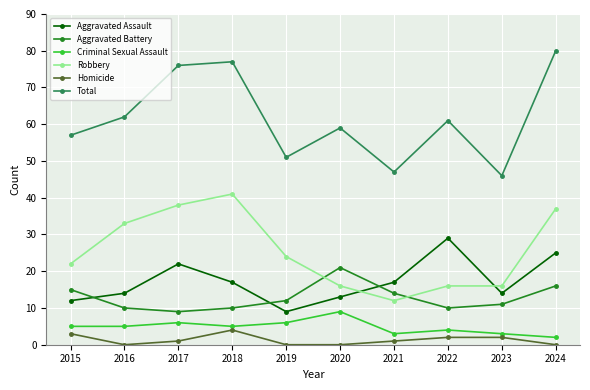

What is the value of the Aggravated Assault point at the 7th from the left?

17